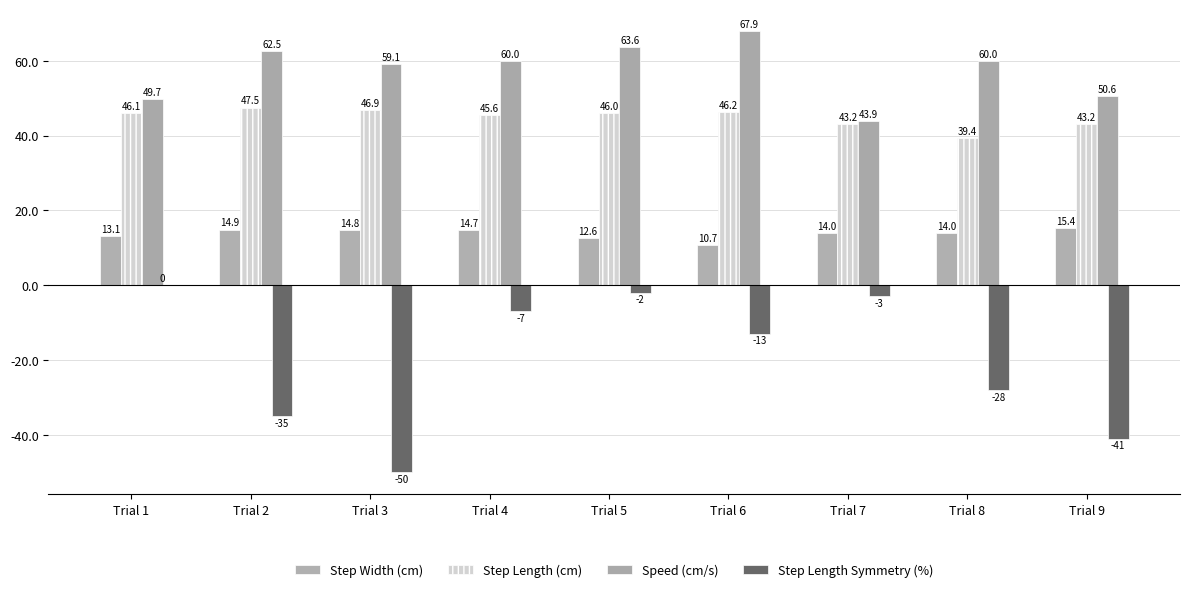

How many data points in Step Length Symmetry (%) are above -13?

4